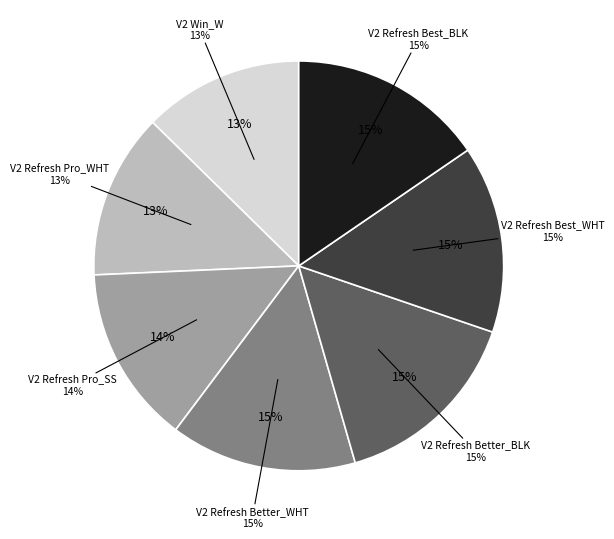

To the nearest percent, what percentage of the pie is V2 Refresh Best_BLK?

15%